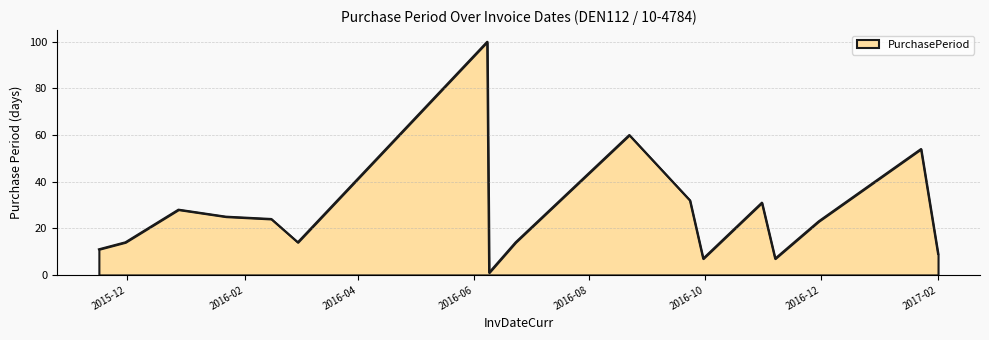

What is the difference between the maximum and minimum values?

99